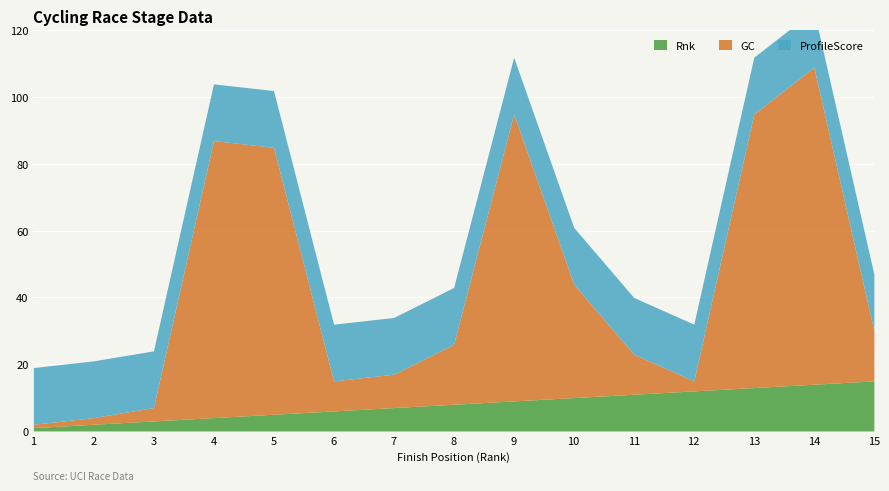

Between 5 and 6, which is larger?

6